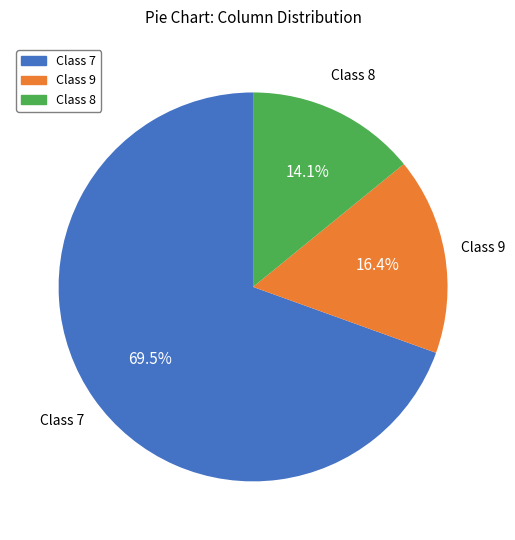

Count the number of slices in the pie.

3